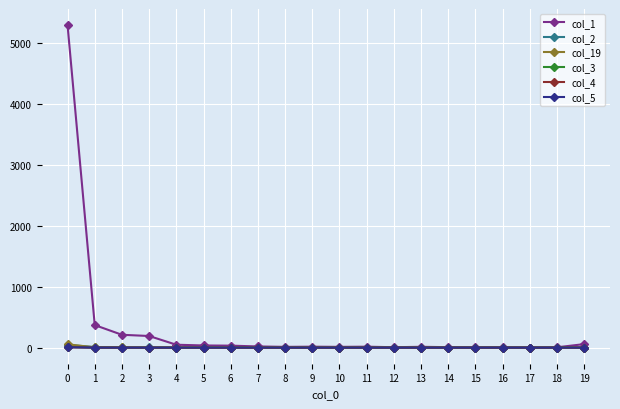

At how many categories does at least one series exceed 1783?

1